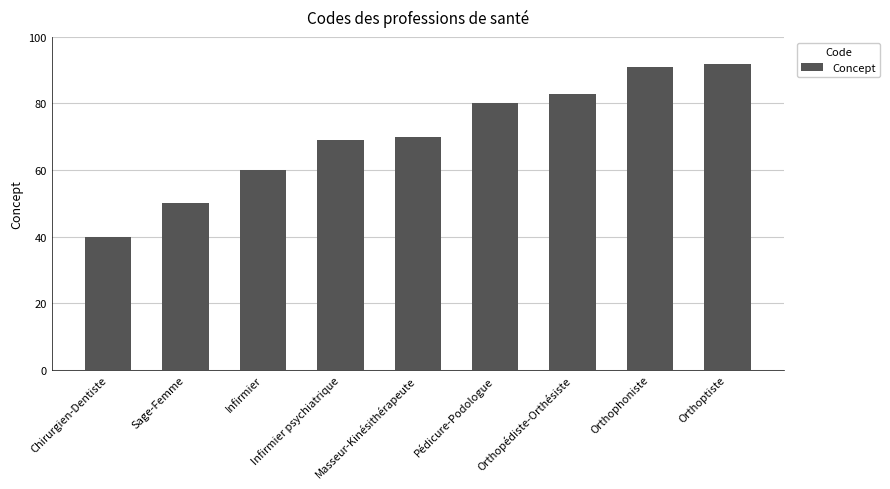

What is the label of the 4th bar from the right?

Pédicure-Podologue